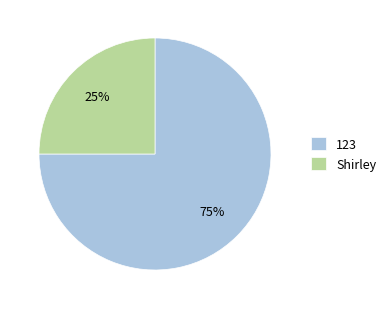

Combined, do 123 and Shirley account for over 50%?

Yes